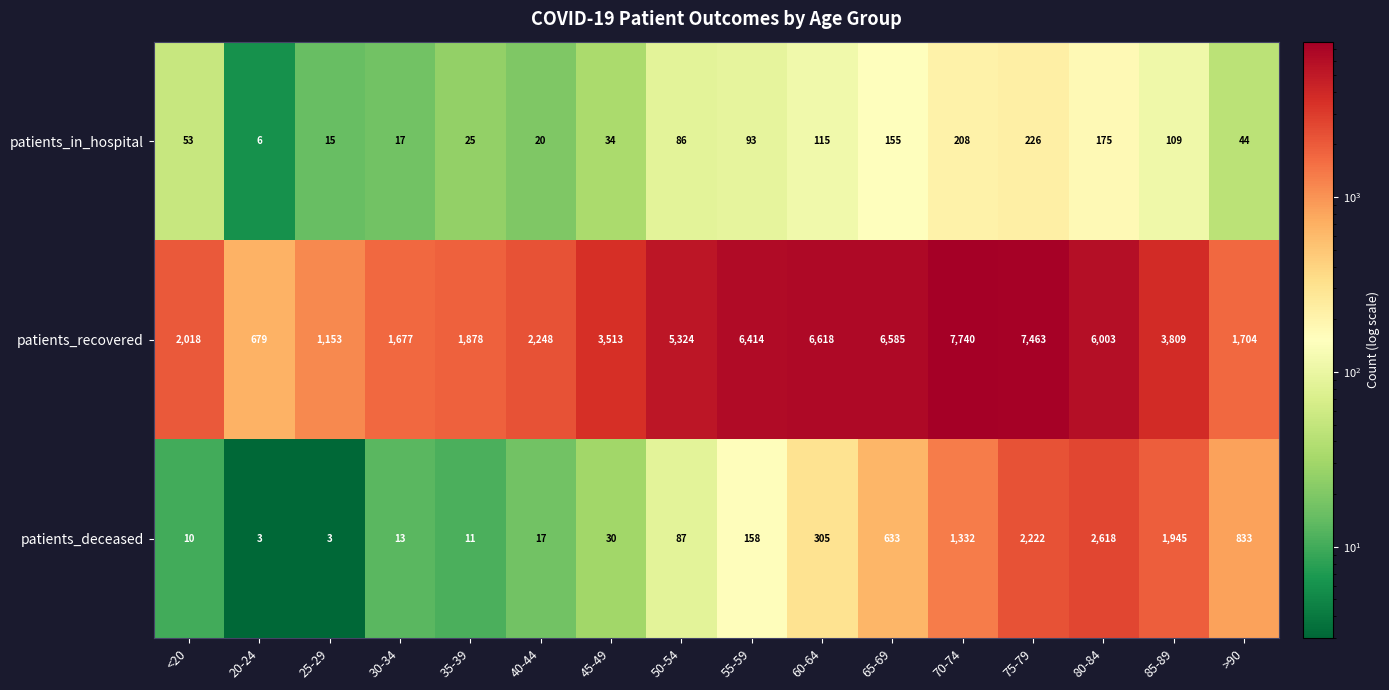

Which series changed the most between 50-54 and 60-64?

patients_recovered